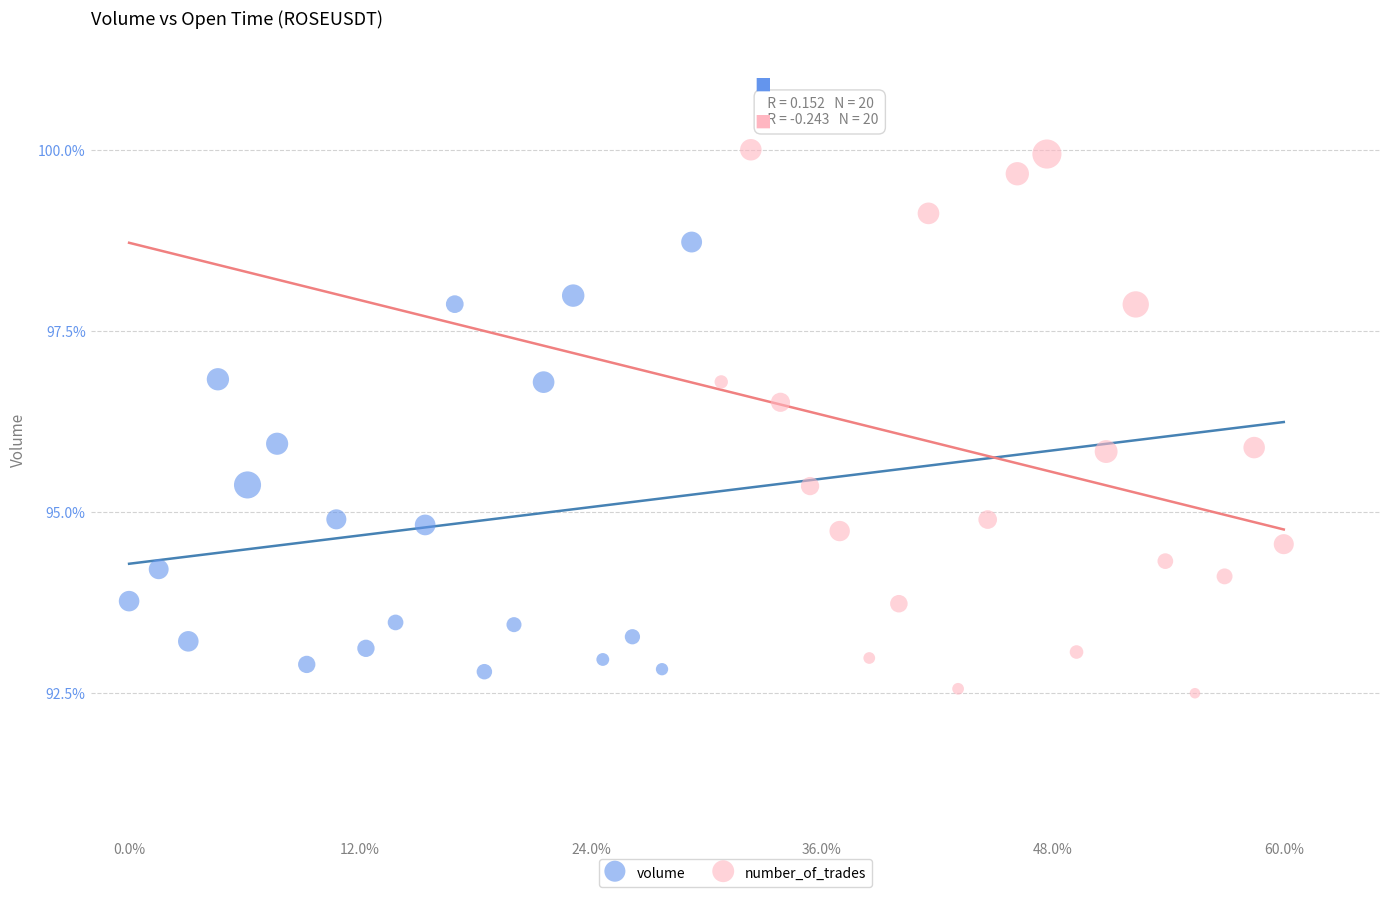

Which series has the largest Y range (max minus min)?

number_of_trades